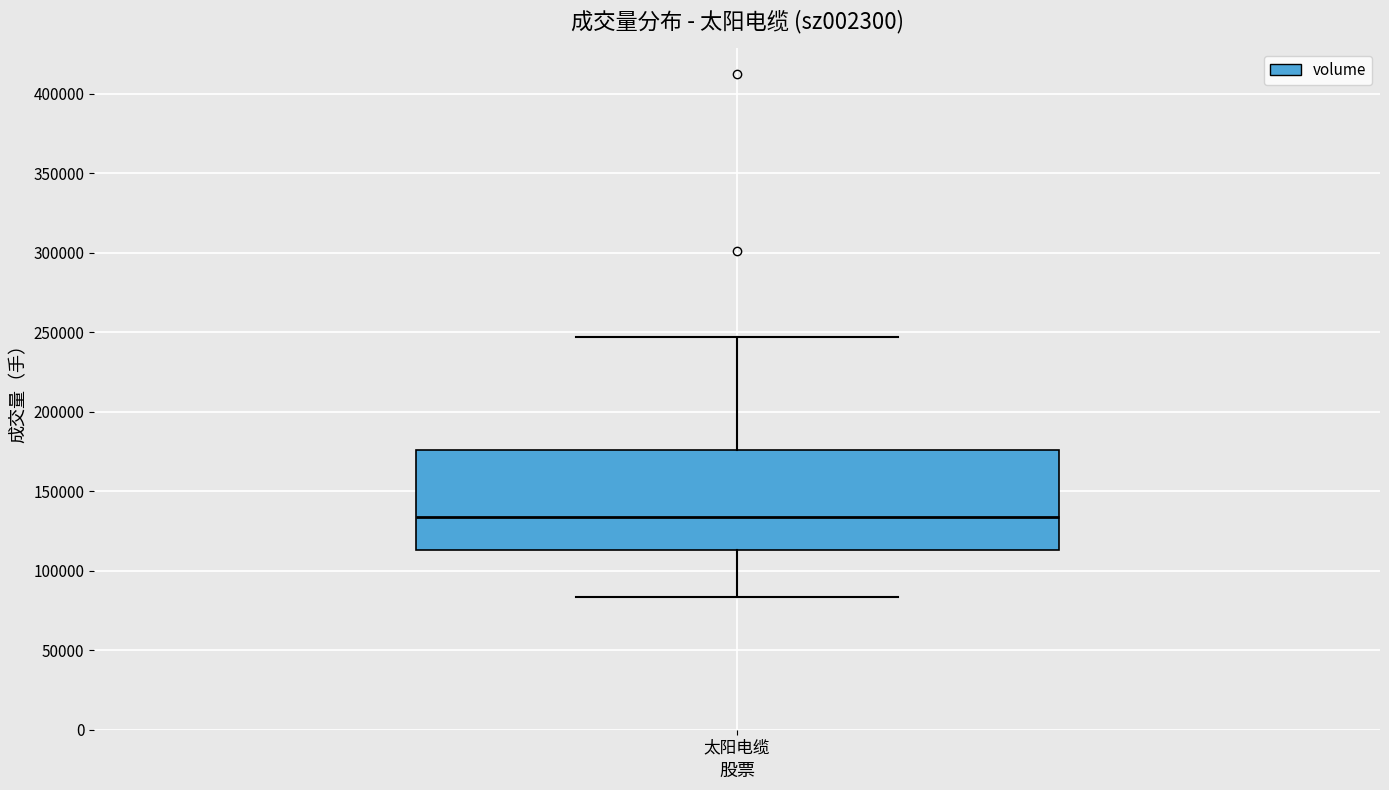

Read this box plot against the y-axis: the position of the median line, the range covered by the box, and the ends of both whiskers. The values are not printed on the chart, so give them approximately, as read against the axis.

median 135000, box 115000 to 175000, whiskers 85000 to 245000